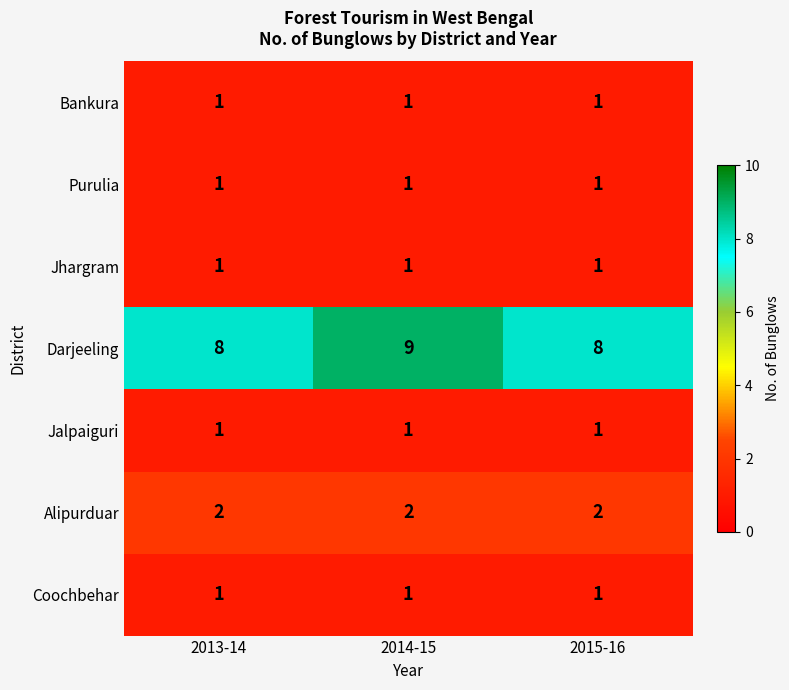

What is the total value across all series at 2015-16?

15